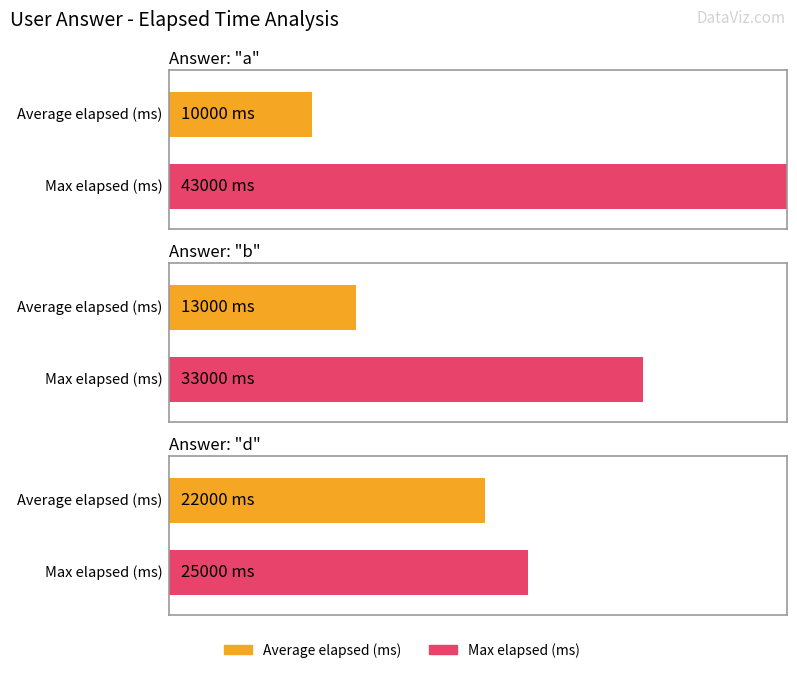

What is the label of the 1st bar from the right?

d